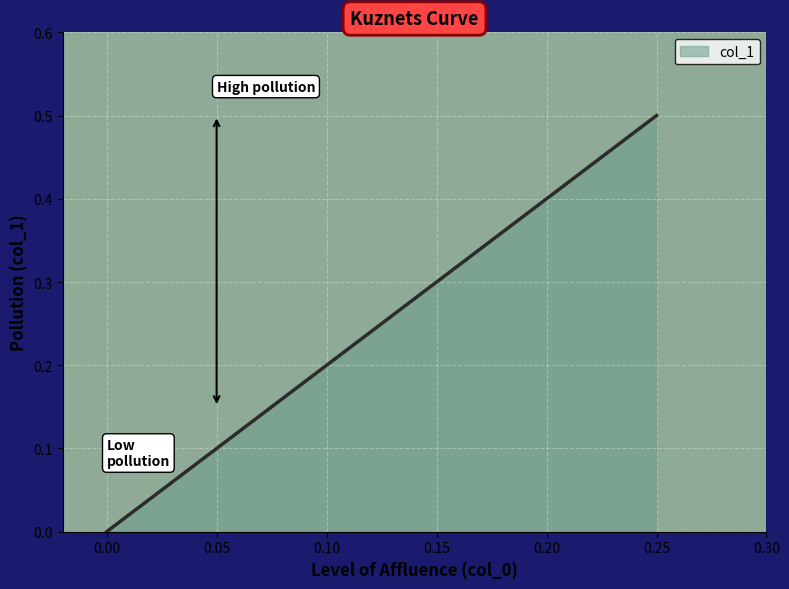

List the labels in order of value, largest first.

0.25, 0.25, 0.0